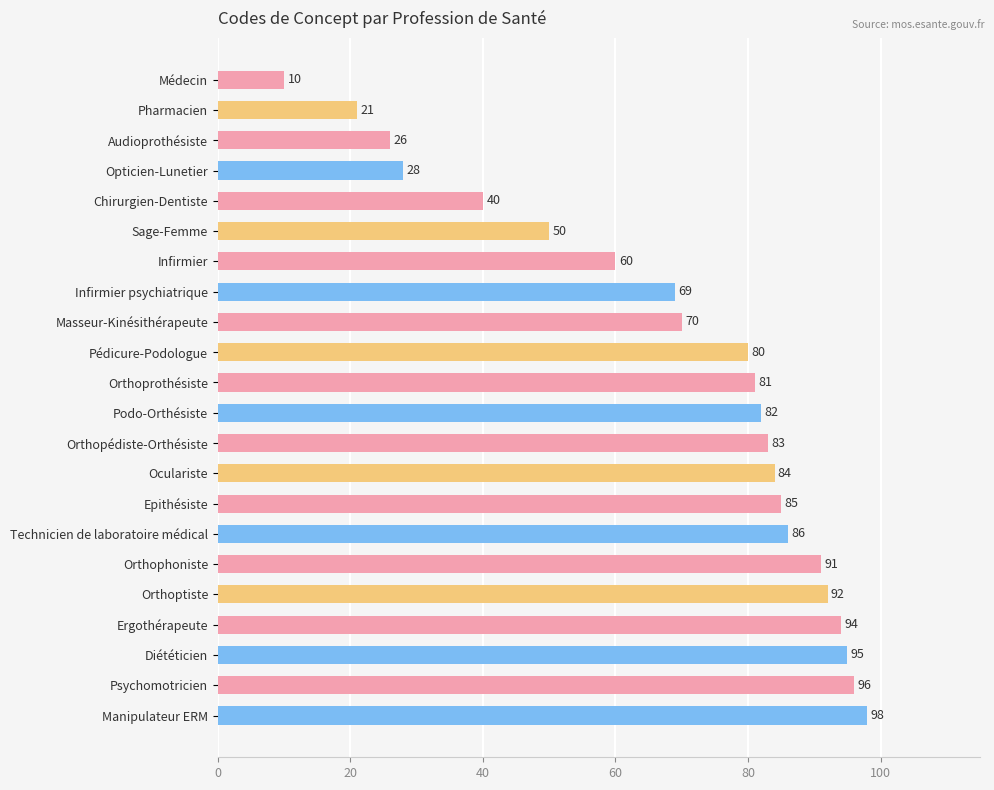

Between Manipulateur ERM and Podo-Orthésiste, which is larger?

Manipulateur ERM